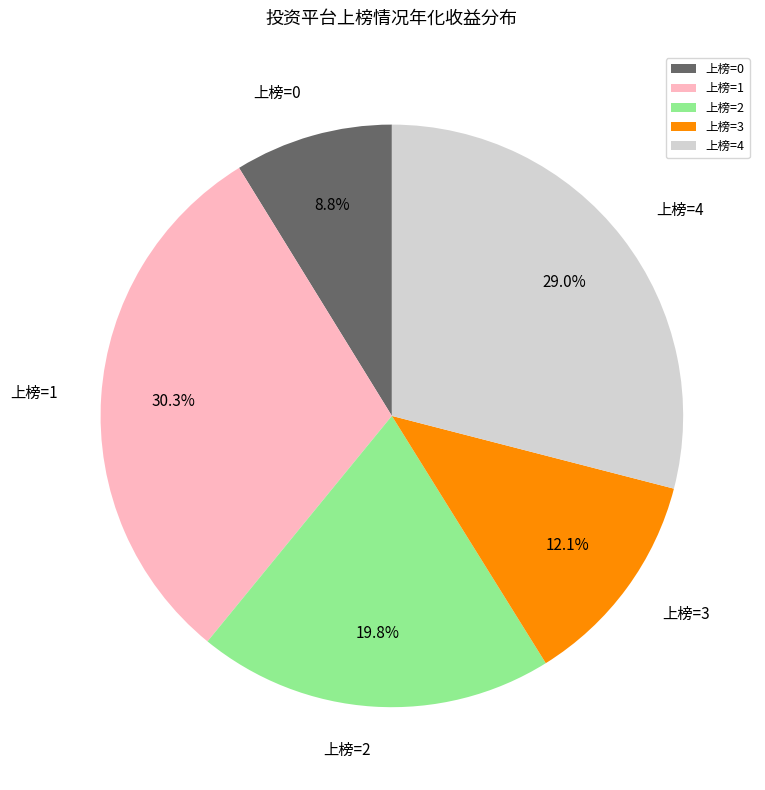

What portion of the pie excludes 上榜=2?

80.2%